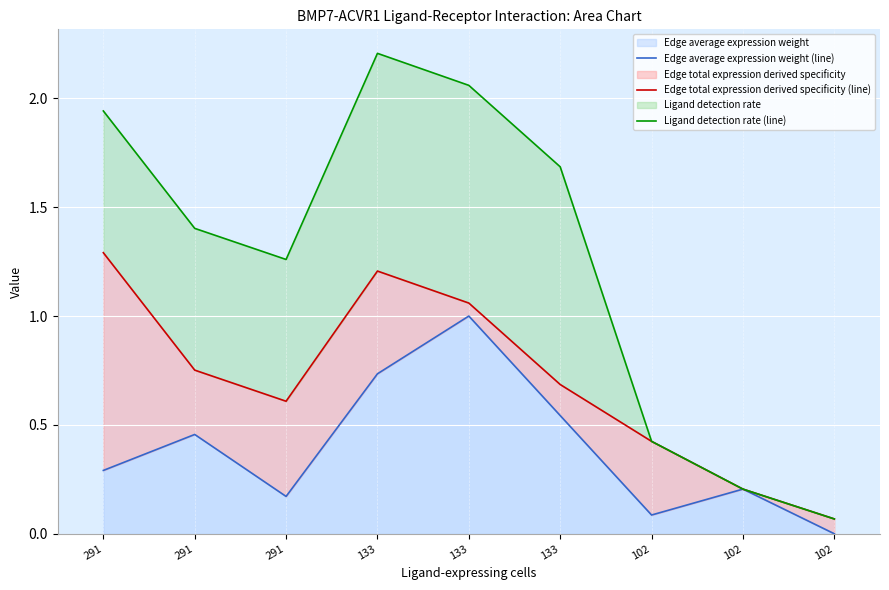

Between 291 and 102, which series saw the biggest shift?

Ligand detection rate (line)